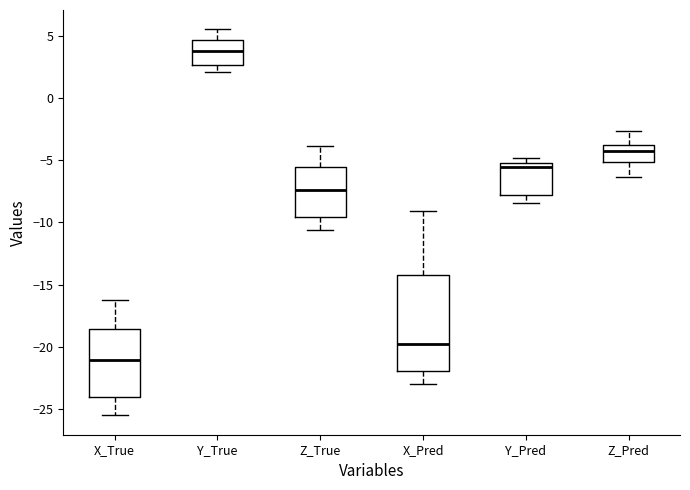

Which box's median line is the lowest?

X_True